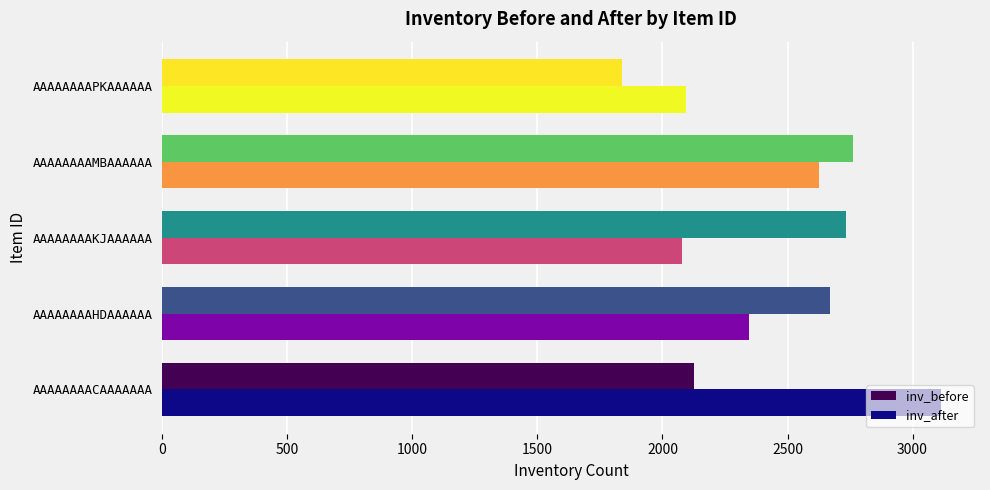

How many distinct data groups are displayed?

2